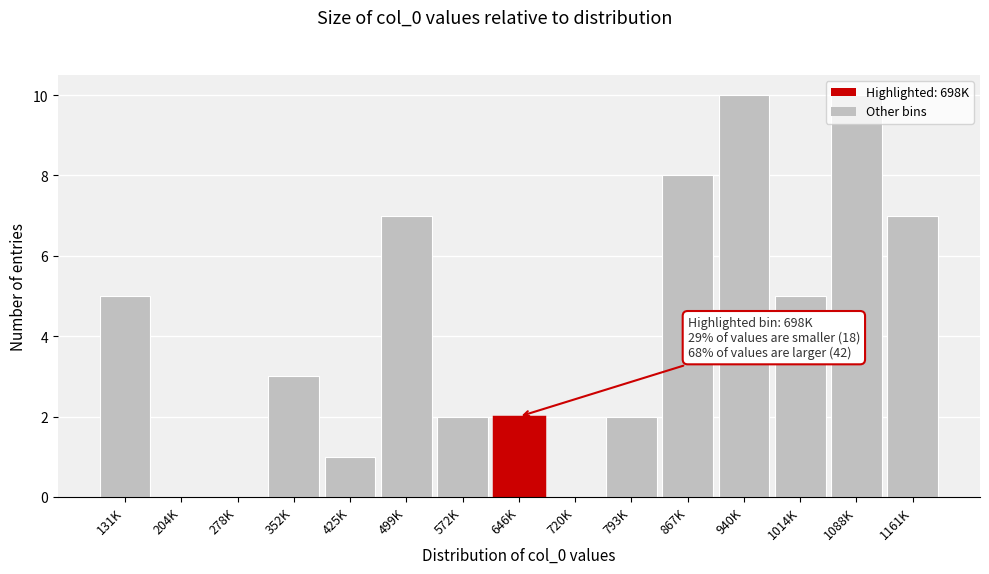

What is the greatest value displayed?

10